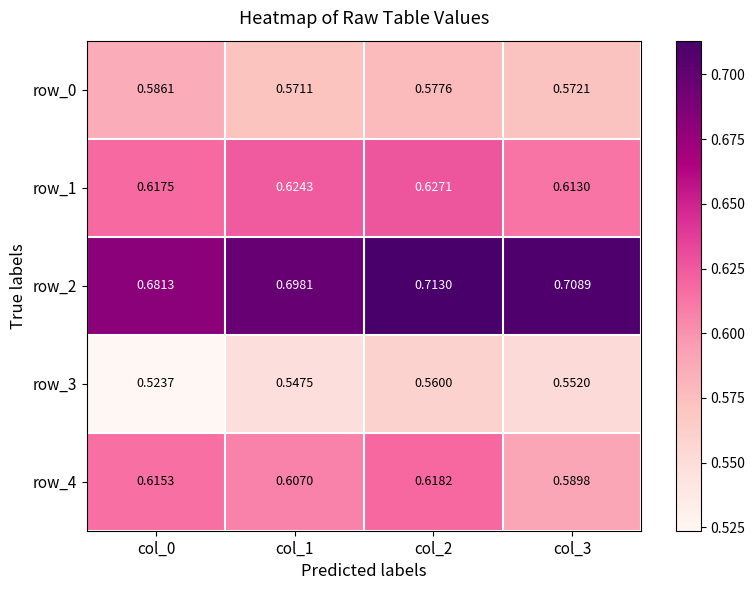

At which category does the chart reach its peak across all series?

col_2